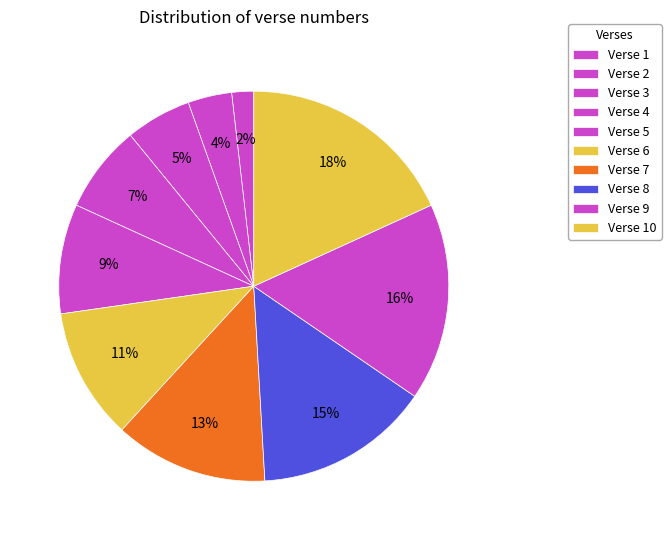

Which slice is the largest?

Verse 10